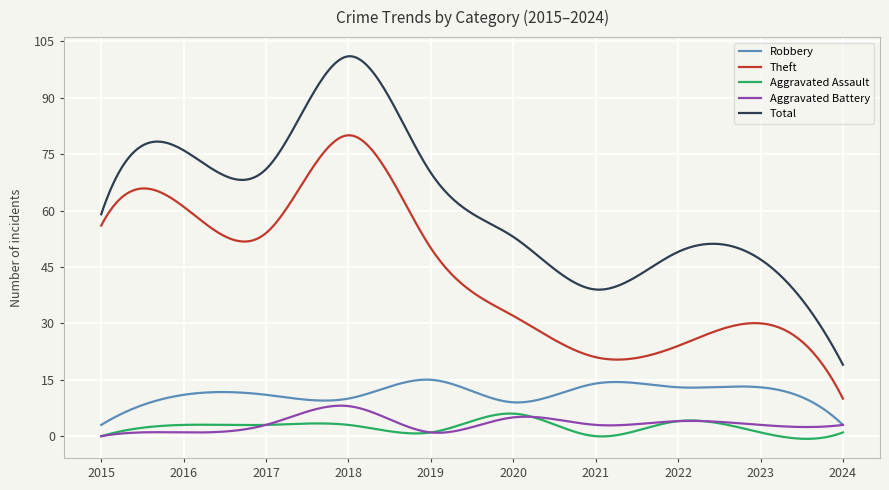

Which series has the largest total across all categories?

Total